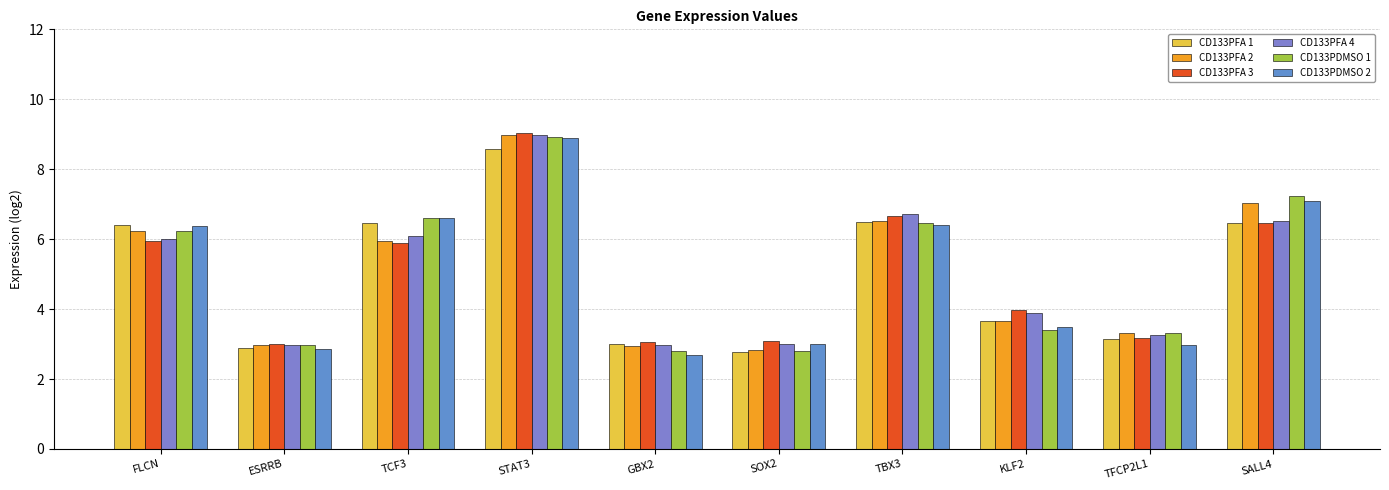

True or false: CD133PDMSO 2 has a value of 1.5 at KLF2.

False